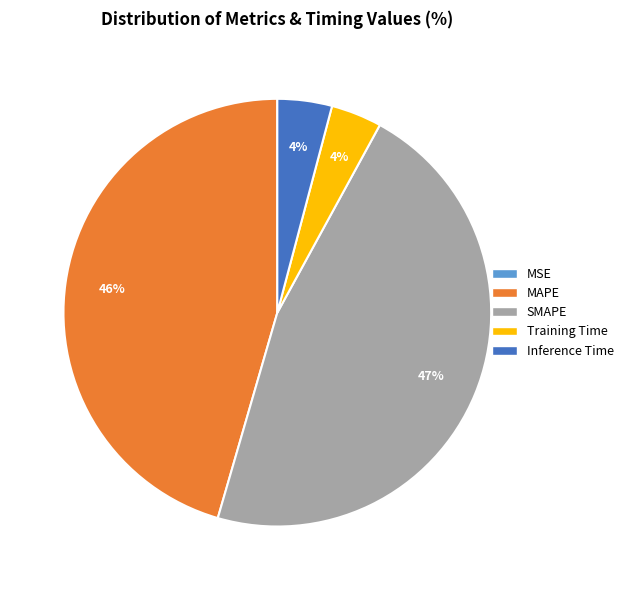

True or false: Training Time accounts for 4% of the total.

True